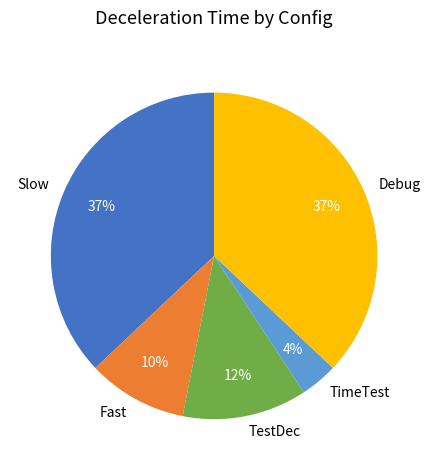

Does any single category account for the majority?

No